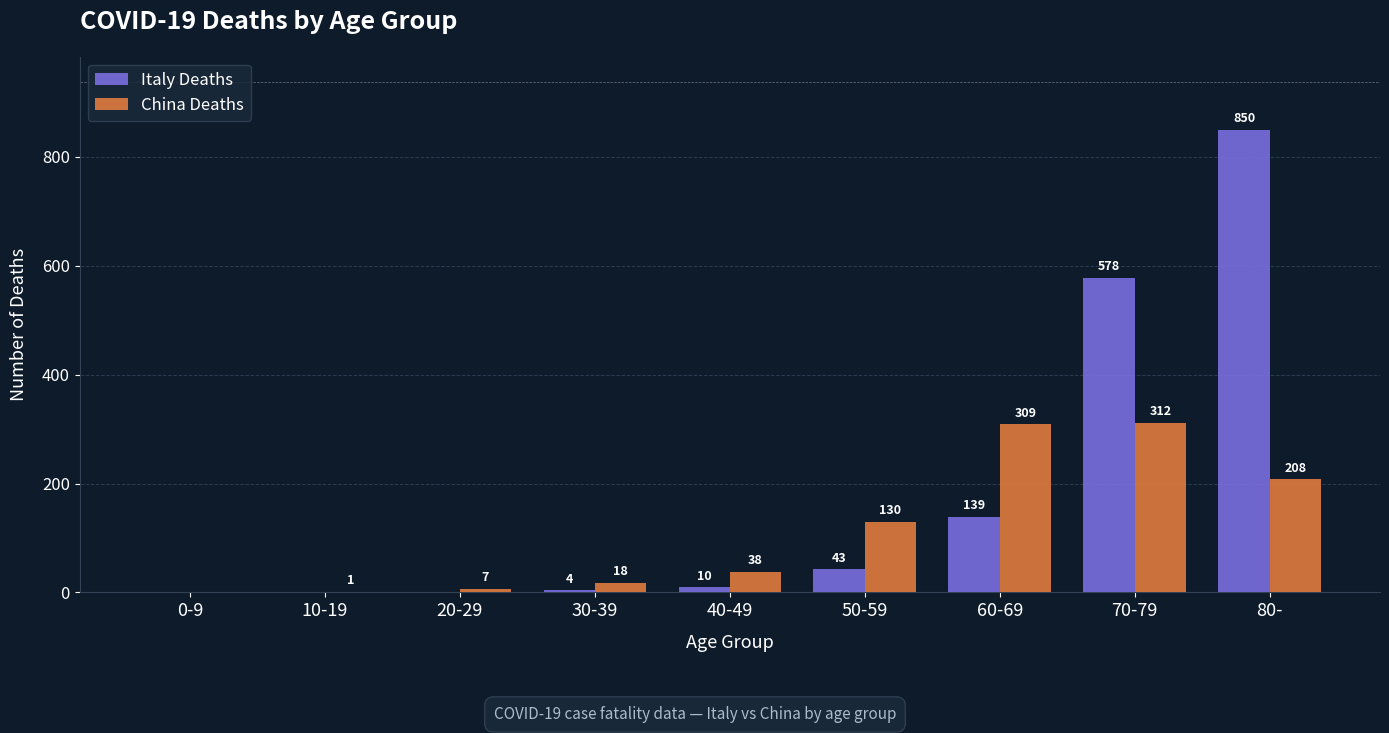

At which label is Italy Deaths closest to 425?

70-79